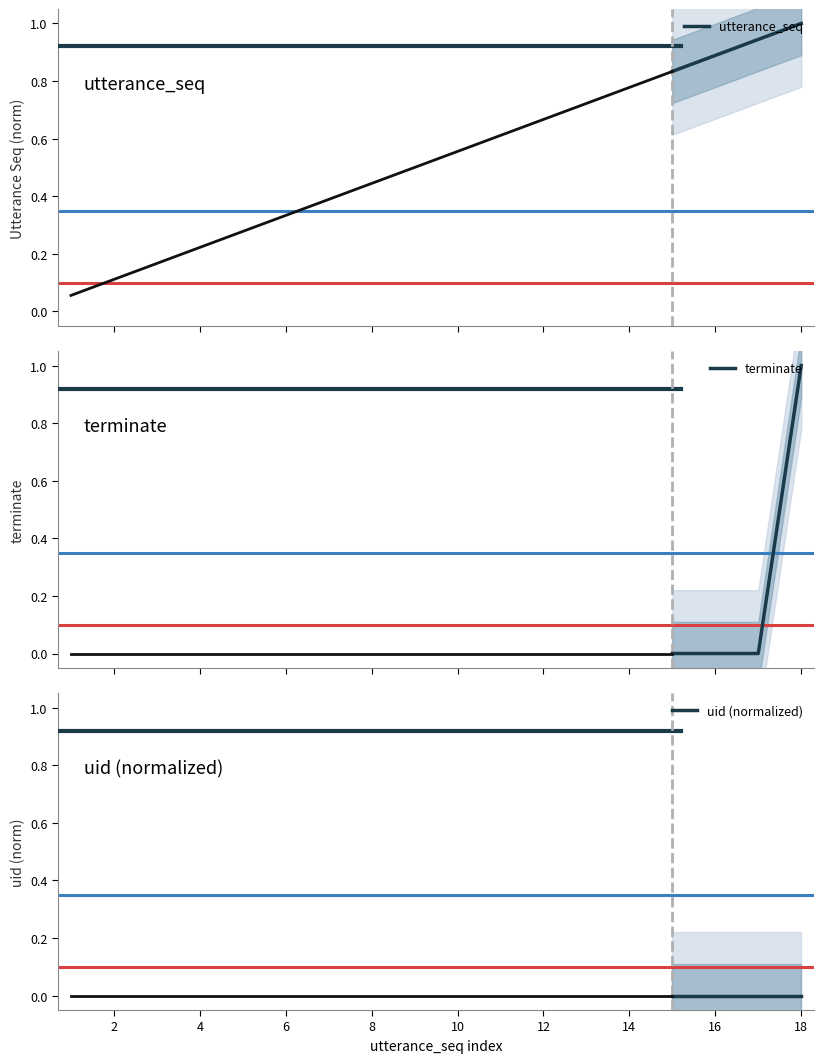

What are all the series names shown in the legend?

utterance_seq, terminate, uid (normalized)